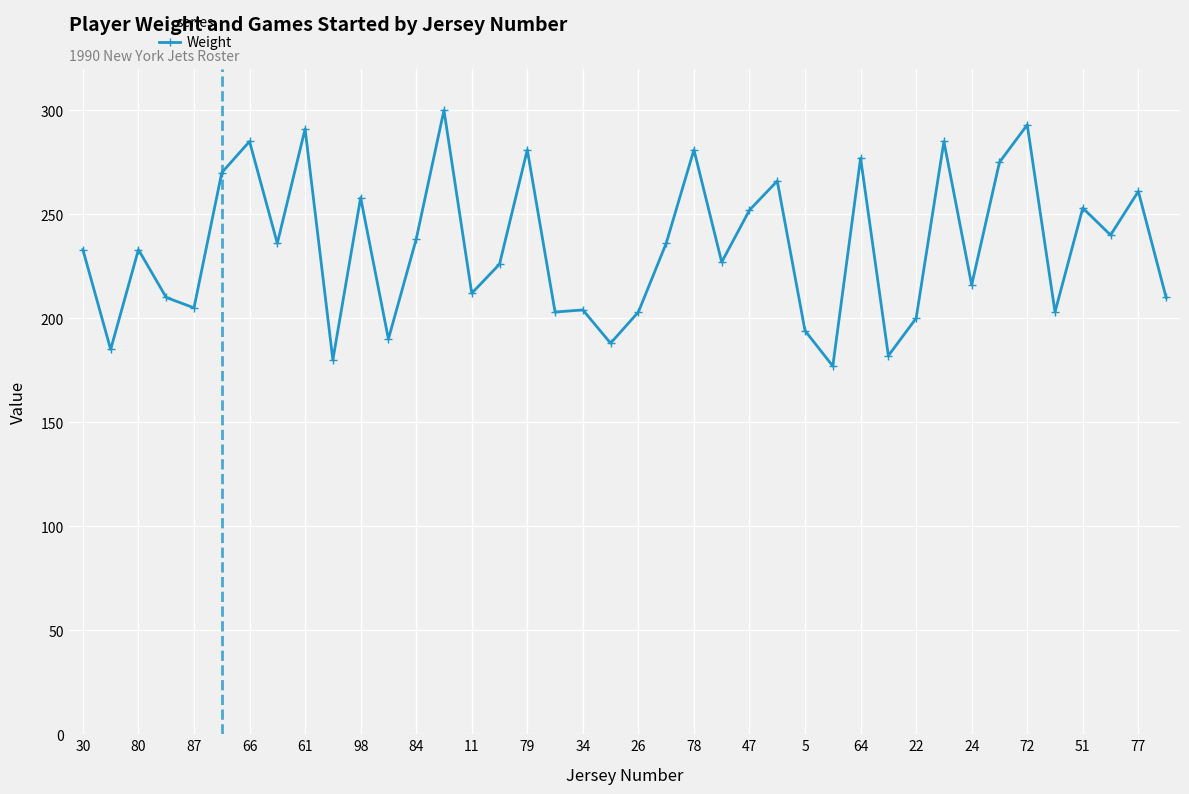

What is the sum of all values?

9359